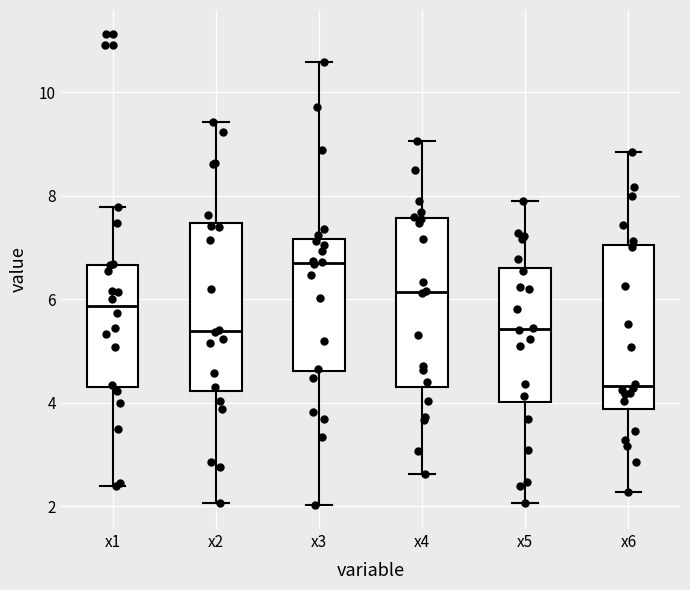

Which box has the highest median line?

x3